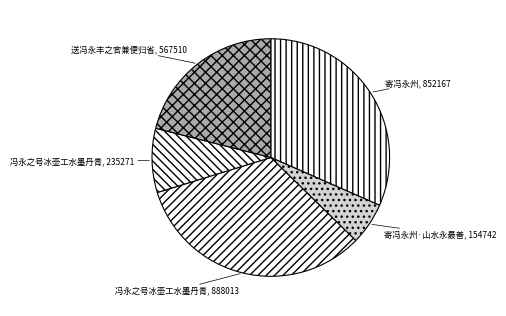

Count the number of slices in the pie.

5